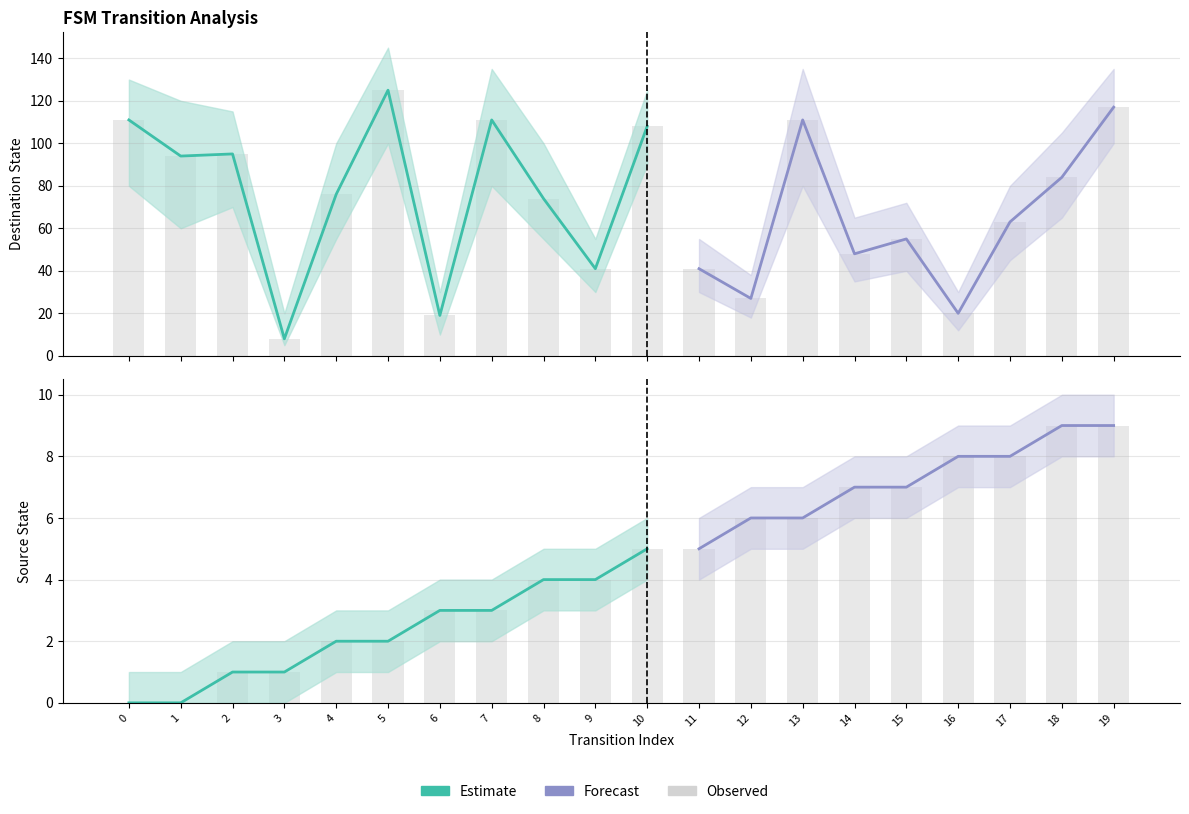

True or false: source_state has a value of 9 at 18.

True